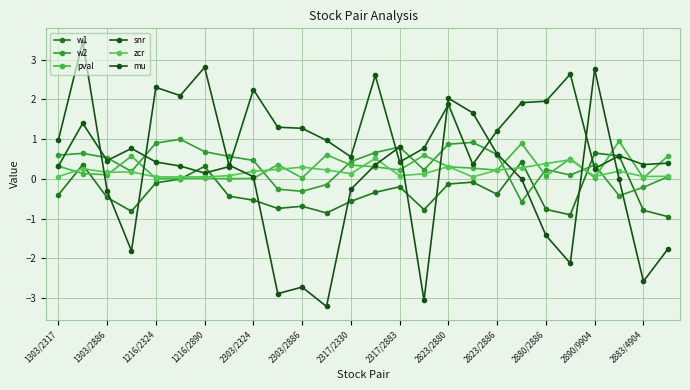

How many lines are shown in the chart?

6